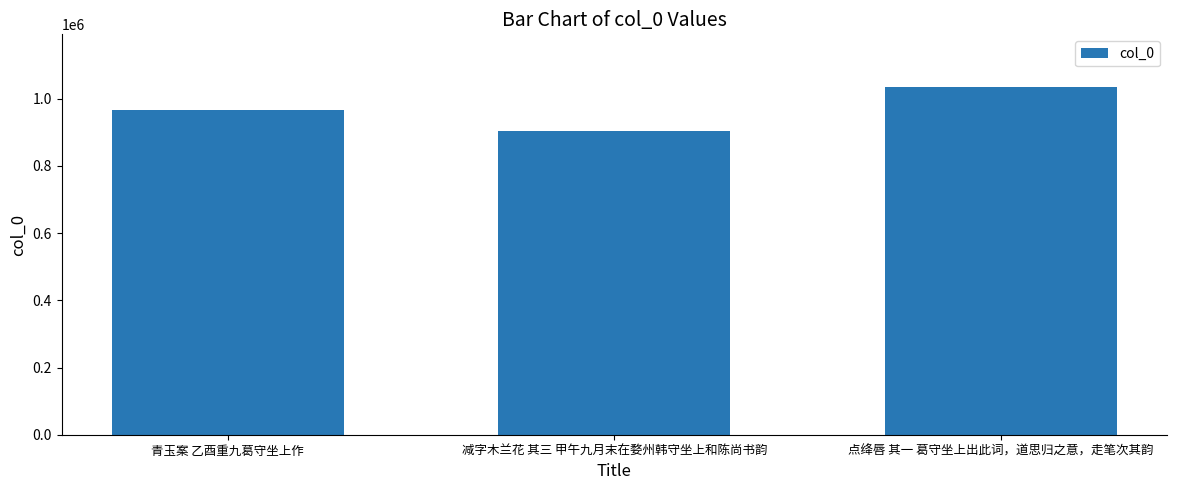

Reading left to right, what are all the values shown in this chart?

青玉案 乙酉重九葛守坐上作=966449	减字木兰花 其三 甲午九月末在婺州韩守坐上和陈尚书韵=903965	点绛唇 其一 葛守坐上出此词，道思归之意，走笔次其韵=1036462